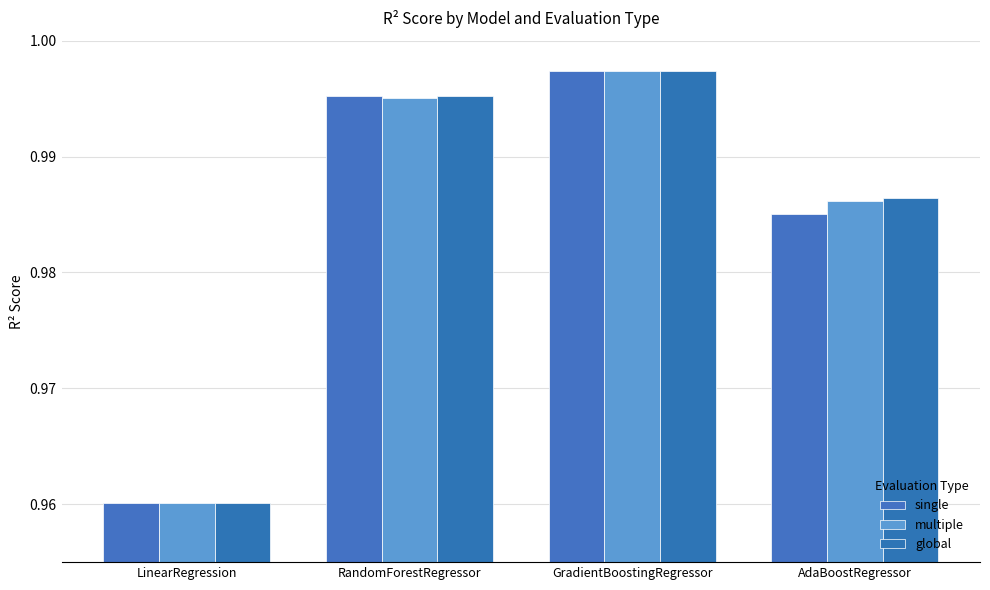

The value of single at GradientBoostingRegressor is 1.0. True or false?

True